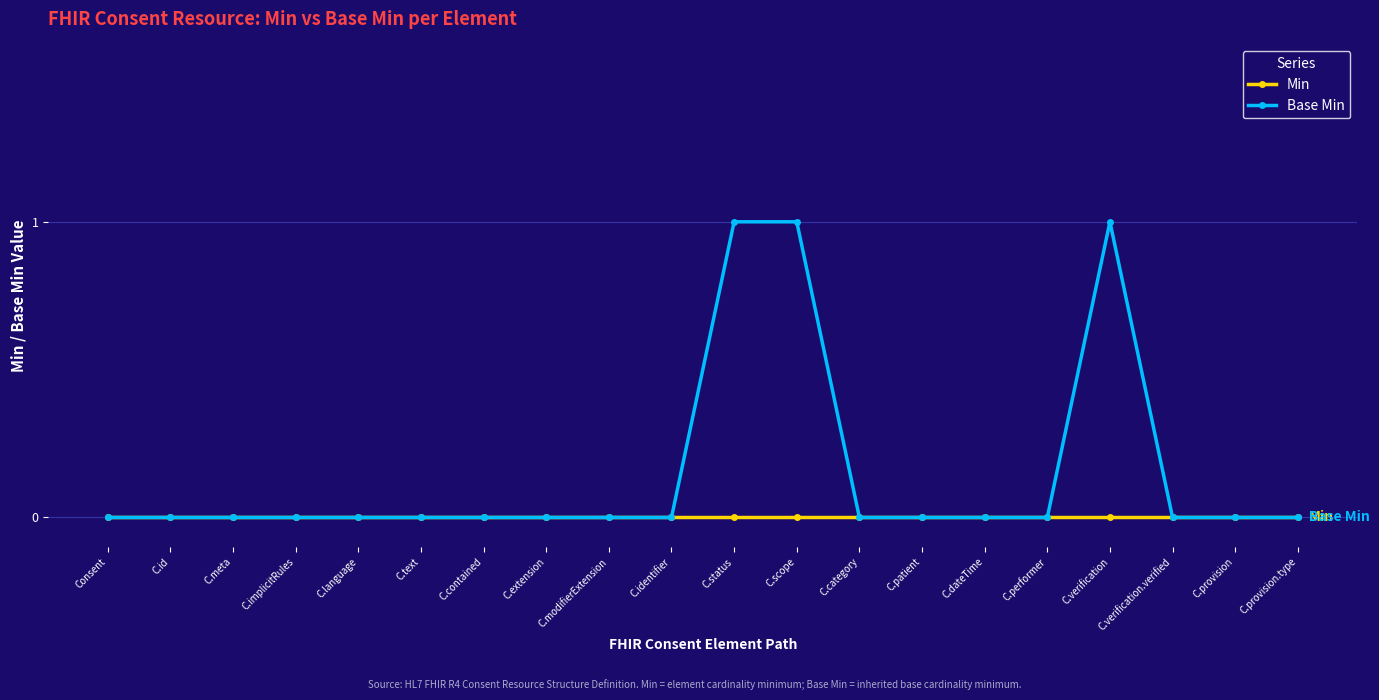

What are all the series names shown in the legend?

Min, Base Min